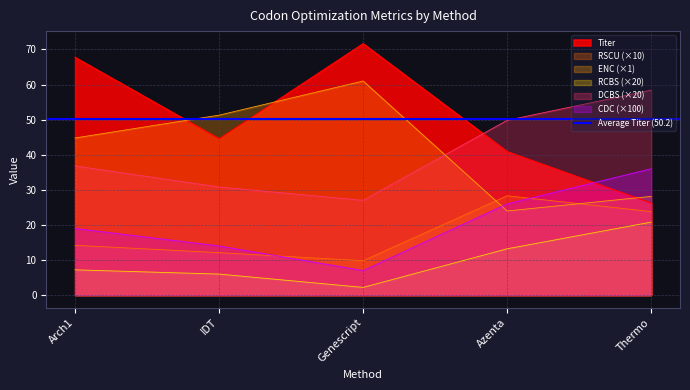

What is the difference between the second highest and second lowest values in the CDC series?

12.0